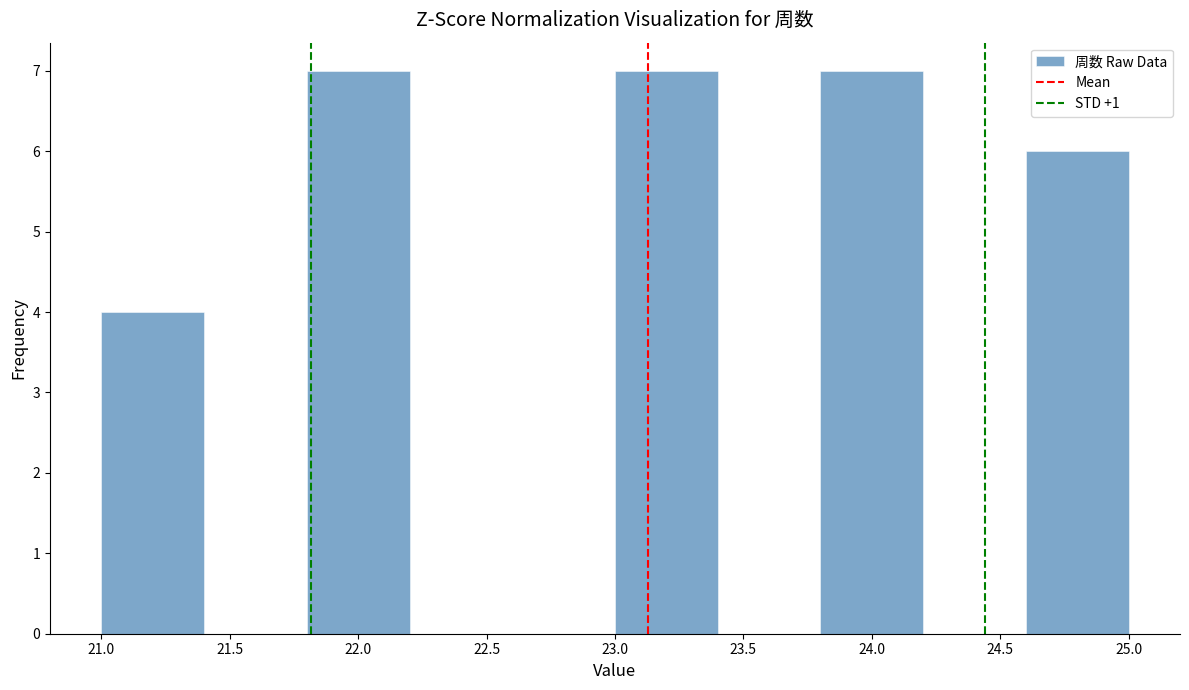

Reading left to right, list every bar in this chart as the range it spans on the x-axis followed by its height. The values are not printed on the chart, so give them approximately, as read against the axis.

21.0 to 21.4: 4
21.4 to 21.8: 0
21.8 to 22.2: 7
22.2 to 22.6: 0
22.6 to 23.0: 0
23.0 to 23.4: 7
23.4 to 23.8: 0
23.8 to 24.2: 7
24.2 to 24.6: 0
24.6 to 25.0: 6